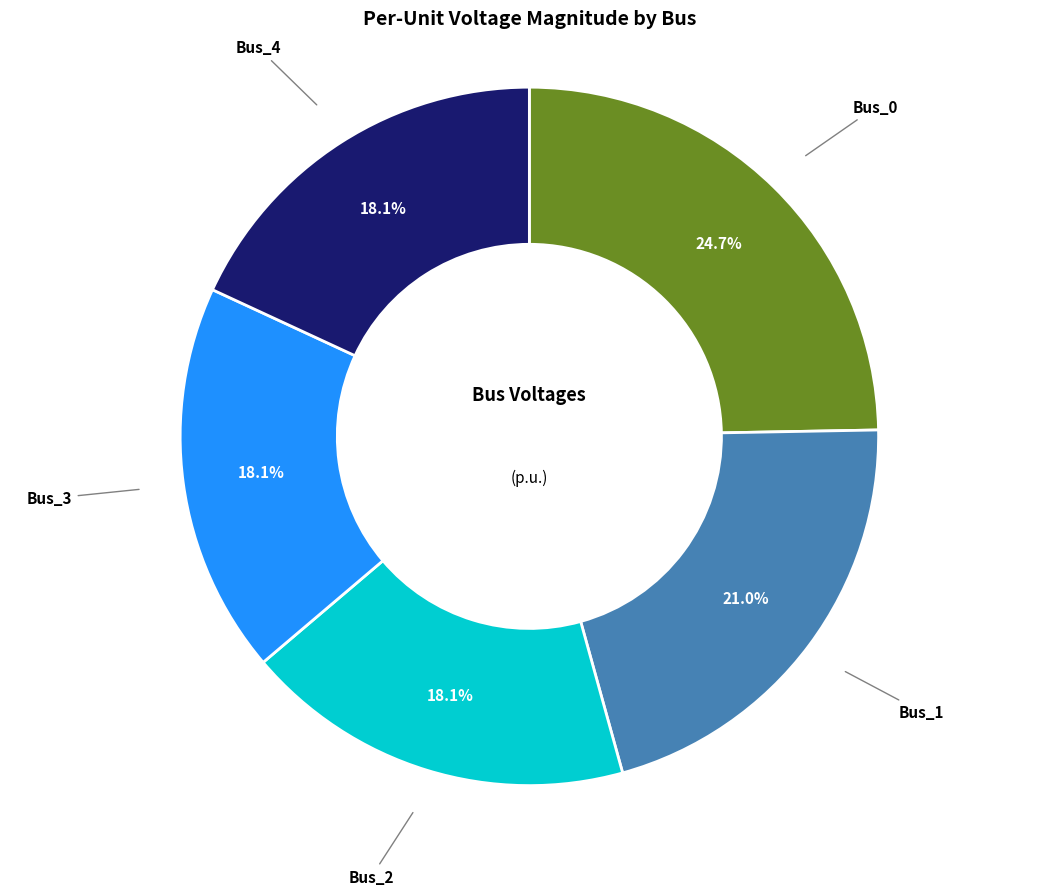

How many segments does this pie chart have?

5